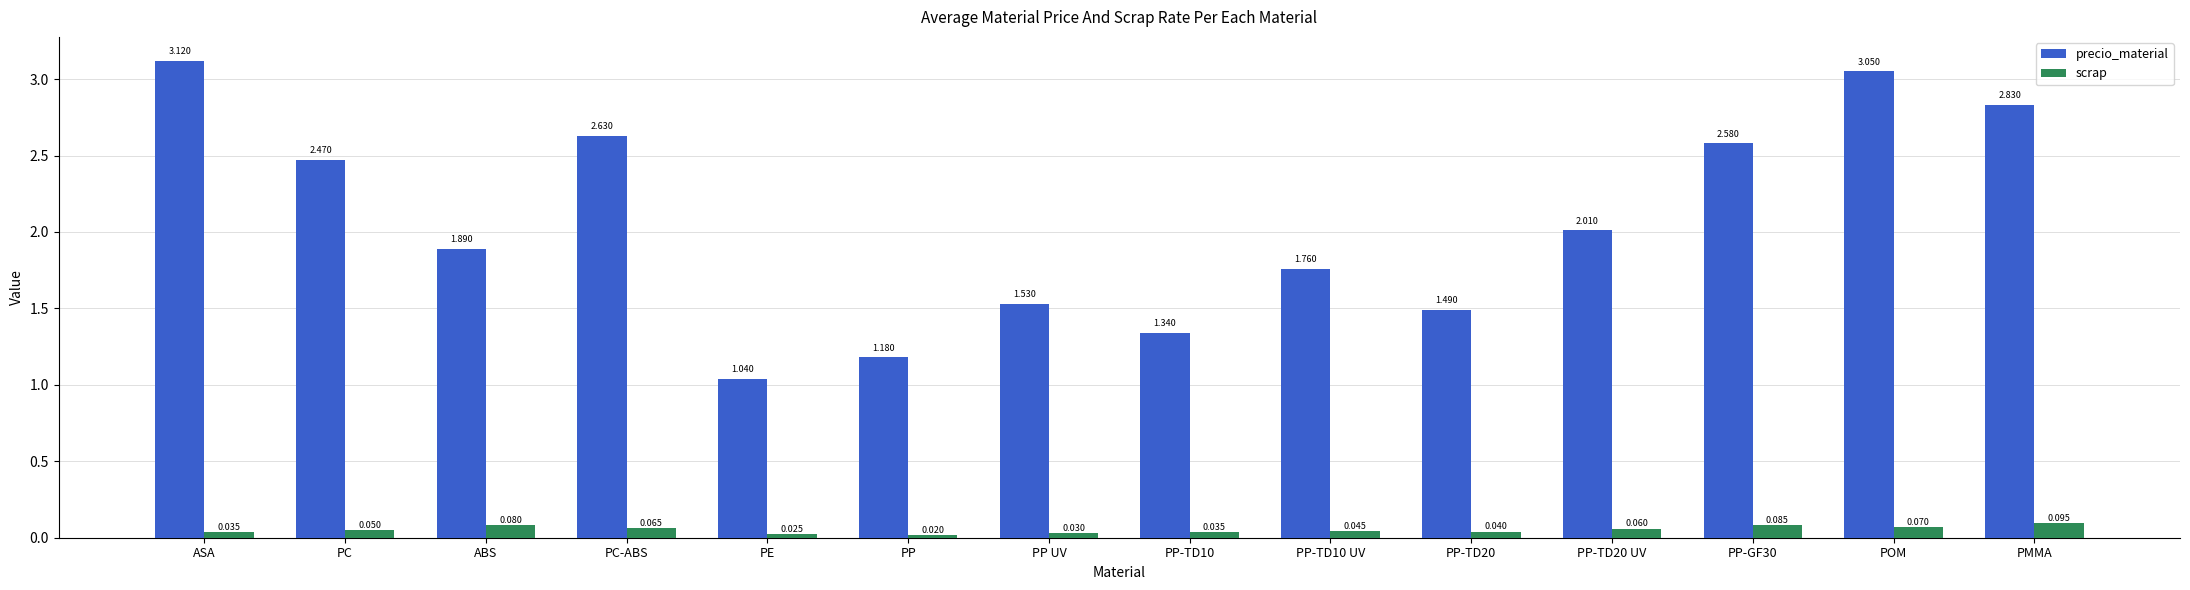

Which series changed the most between ASA and PC?

precio_material